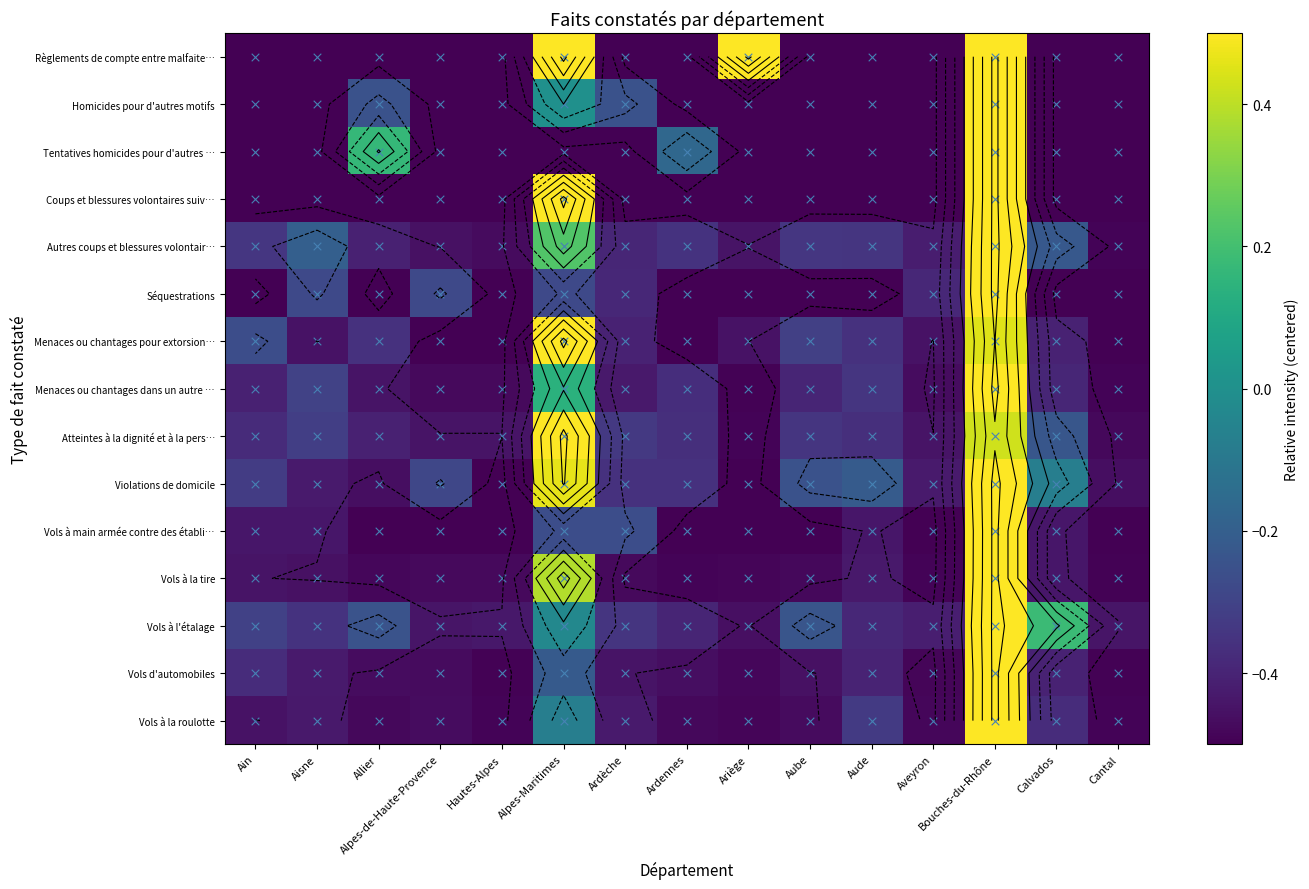

How many values in the Menaces ou chantages dans un autre but series are below 0?

13